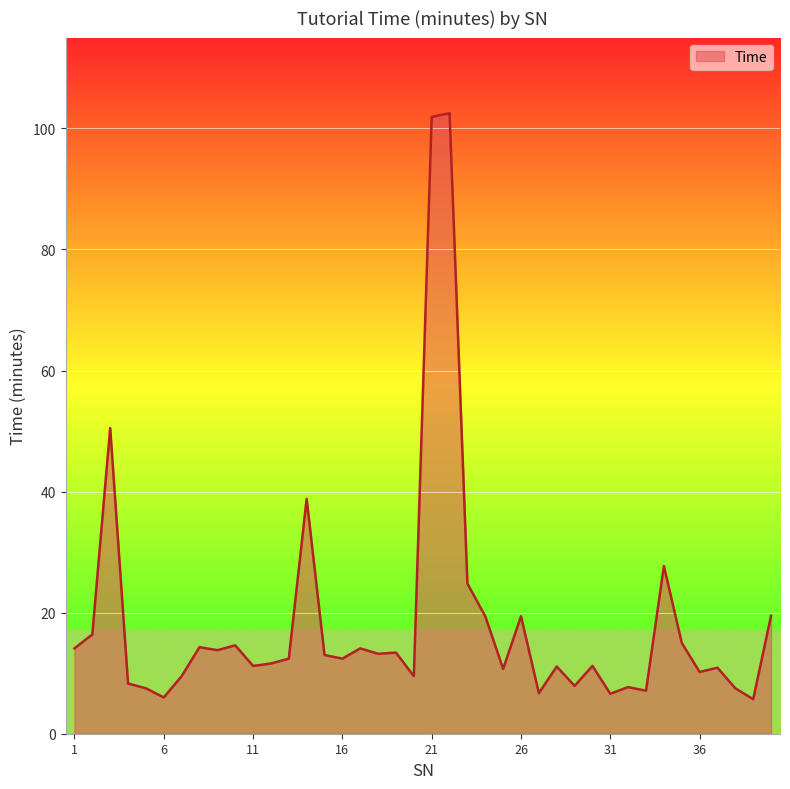

What is the greatest value displayed?

102.5